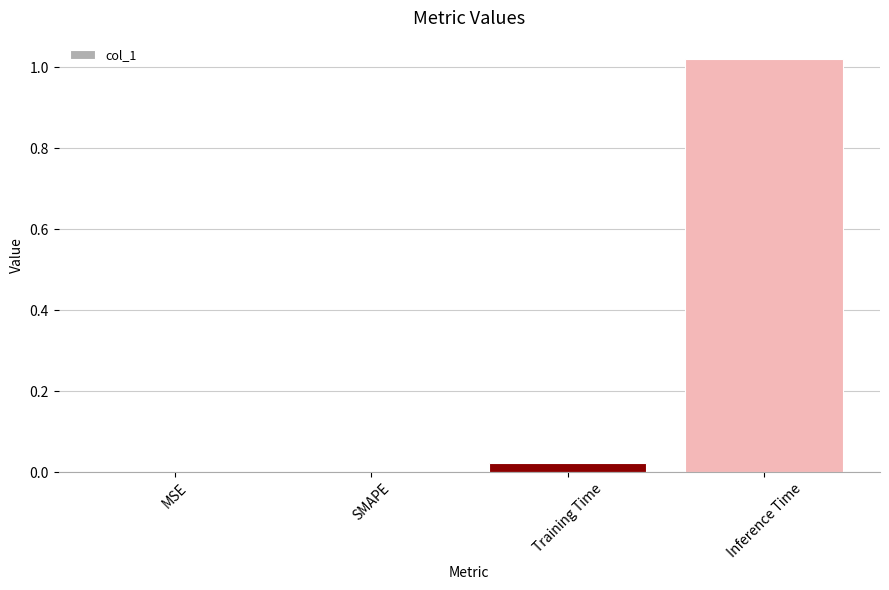

The chart shows a value of 0.5 at MSE. True or false?

False